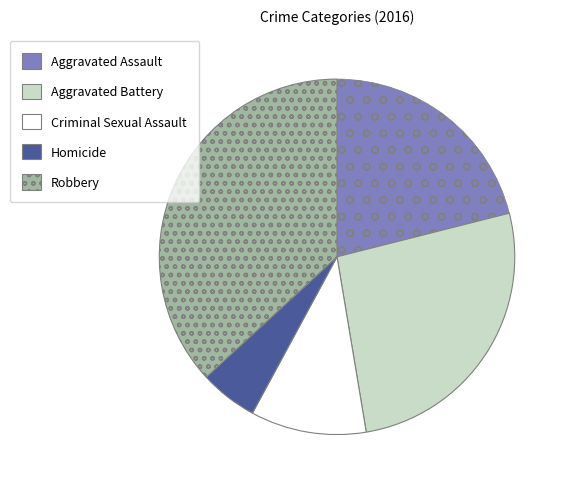

Does any single category account for the majority?

No